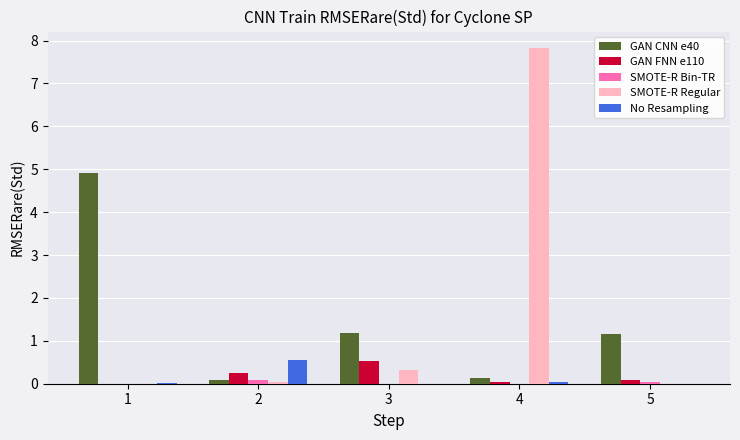

Is the value of GAN FNN e110 at 2 greater than the value of SMOTE-R Bin-TR at 3?

Yes